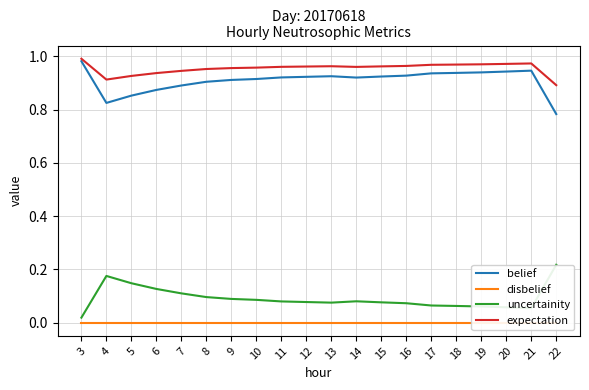

How many lines are shown in the chart?

4